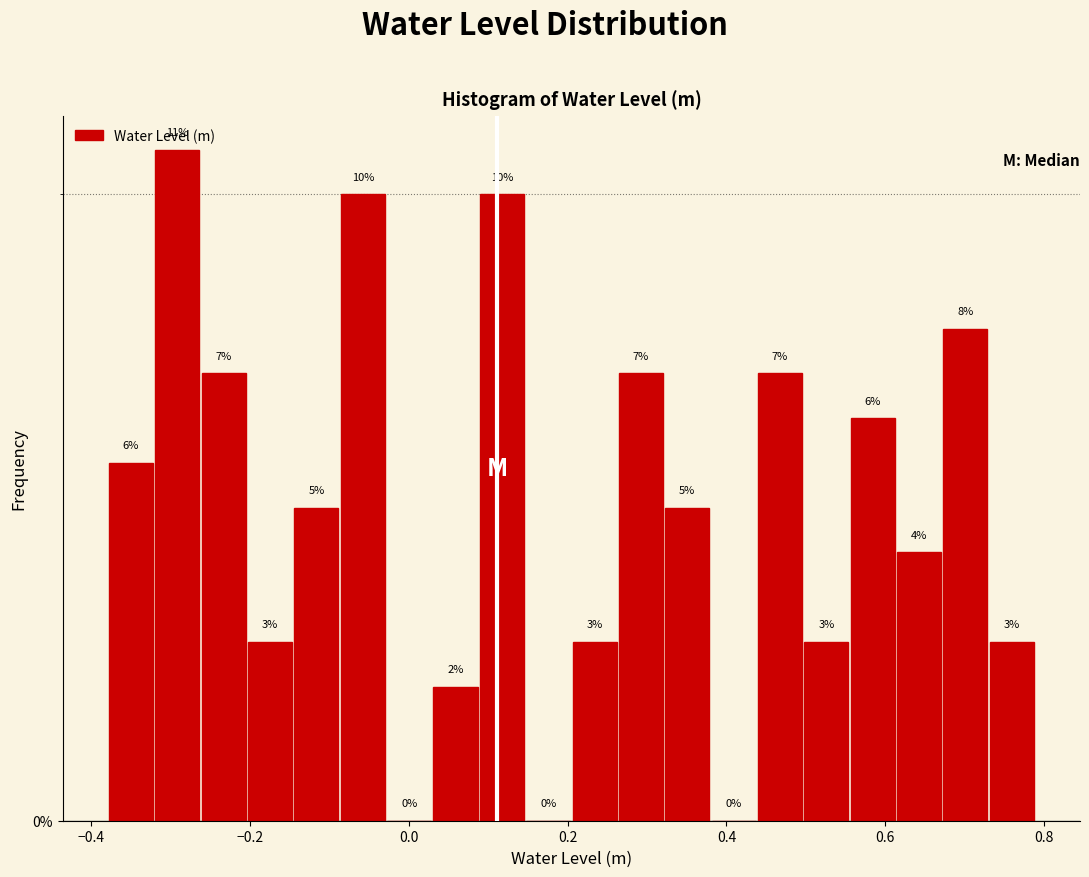

Read against the x-axis, roughly where is the centre of the tallest bar?

-0.30